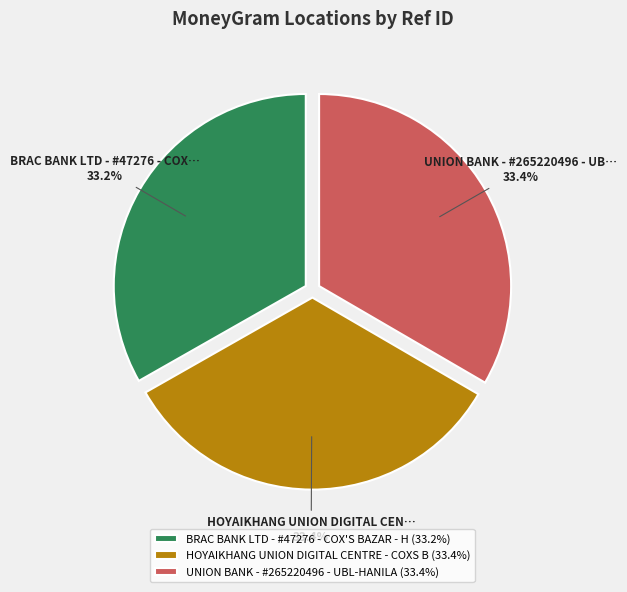

What percentage is the BRAC BANK LTD - #47276 - COX'S BAZAR - H slice, to the nearest percent?

33%